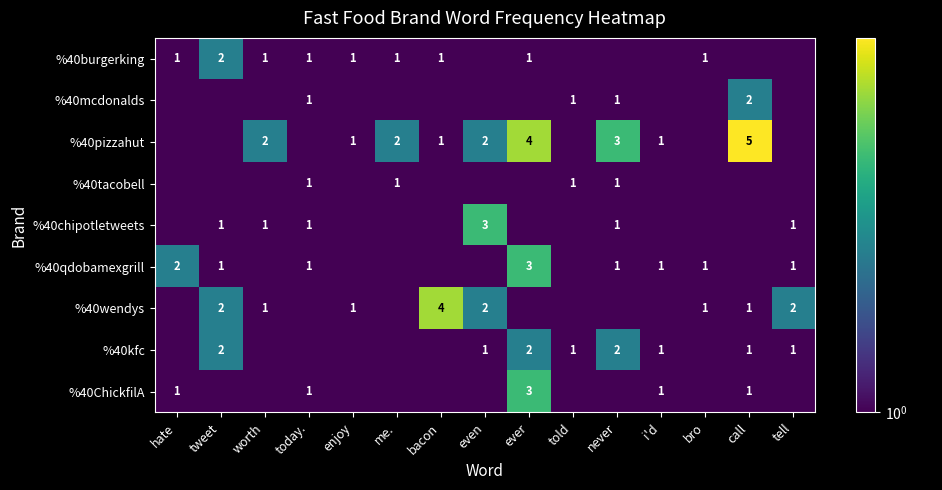

True or false: %40mcdonalds has a value of 0.4 at call.

False